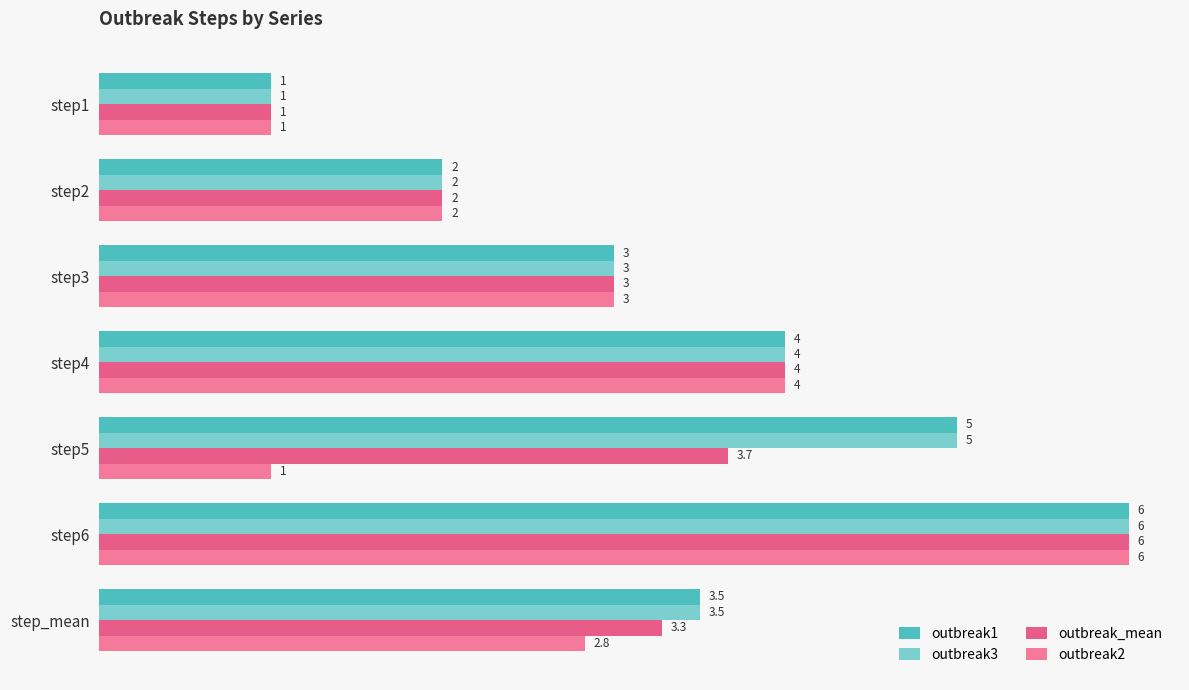

How many values in the outbreak_mean series are below 3?

2